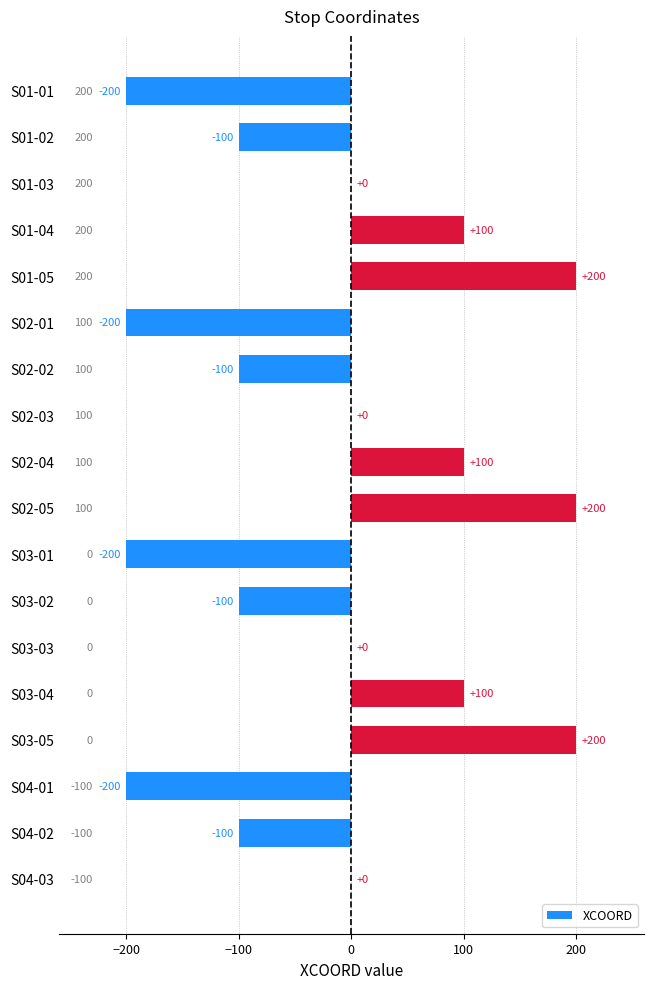

What is the maximum value shown in the chart?

200